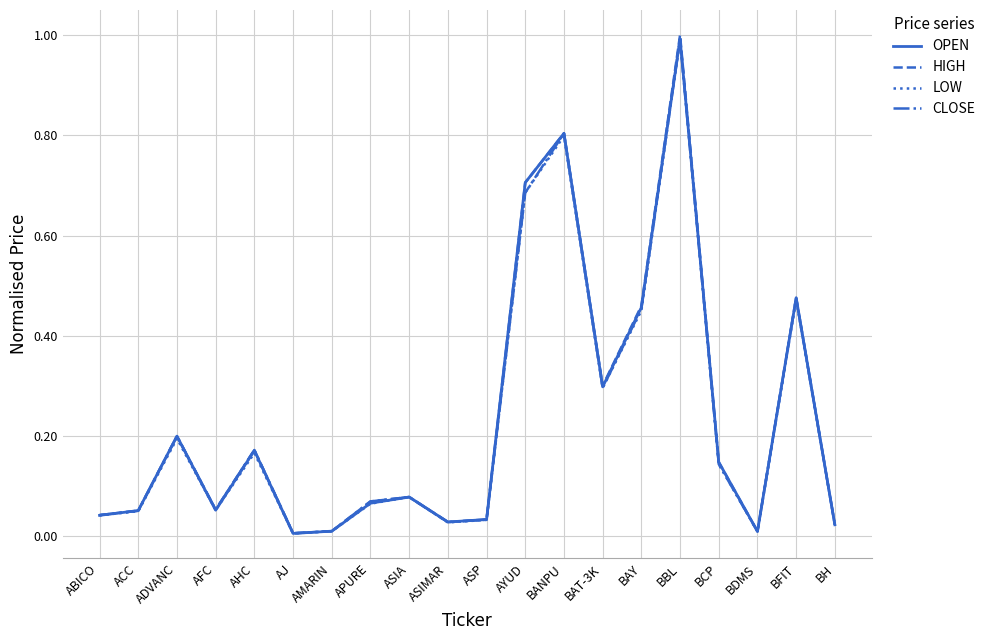

Is the value of CLOSE at ADVANC greater than the value of HIGH at ASIMAR?

Yes